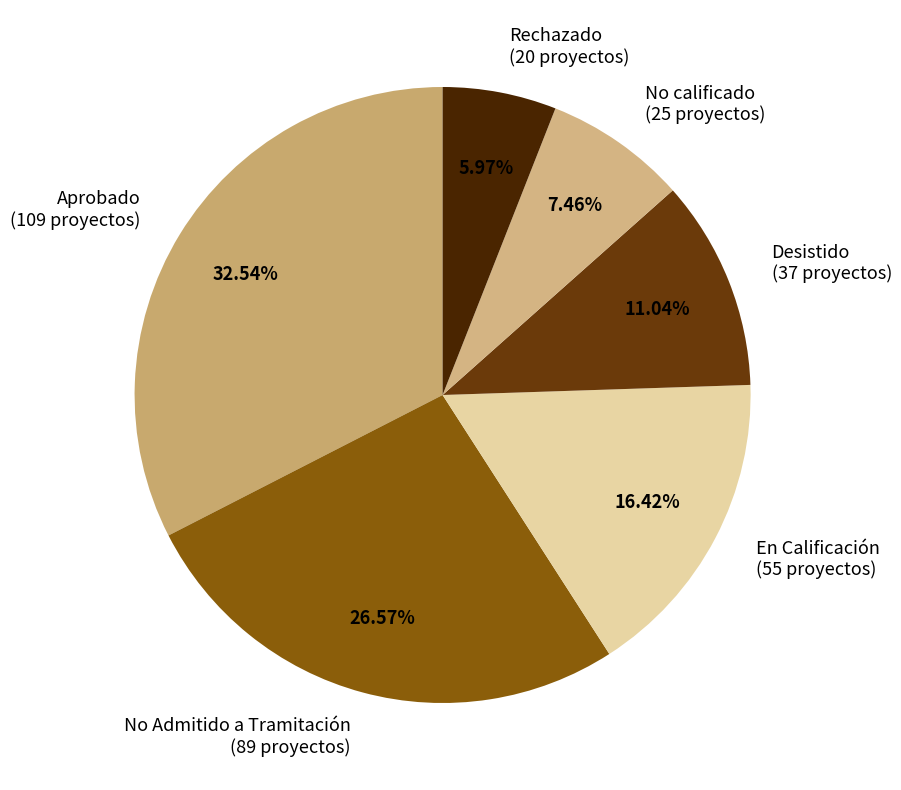

To the nearest percent, what is the combined percentage of Desistido and En Calificación?

27%